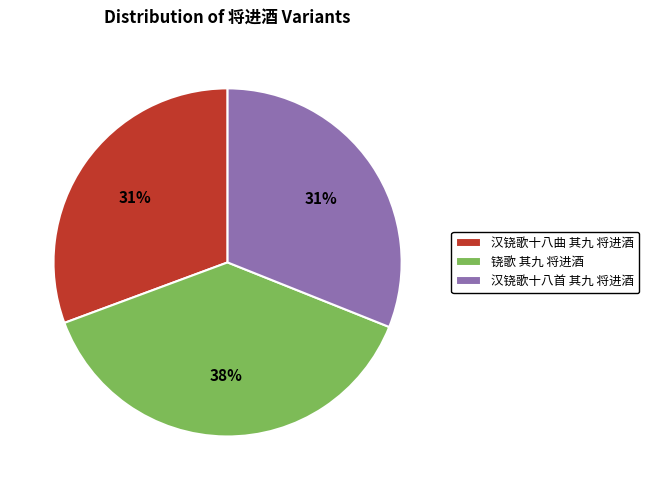

What is the largest slice in the pie chart?

铙歌 其九 将进酒